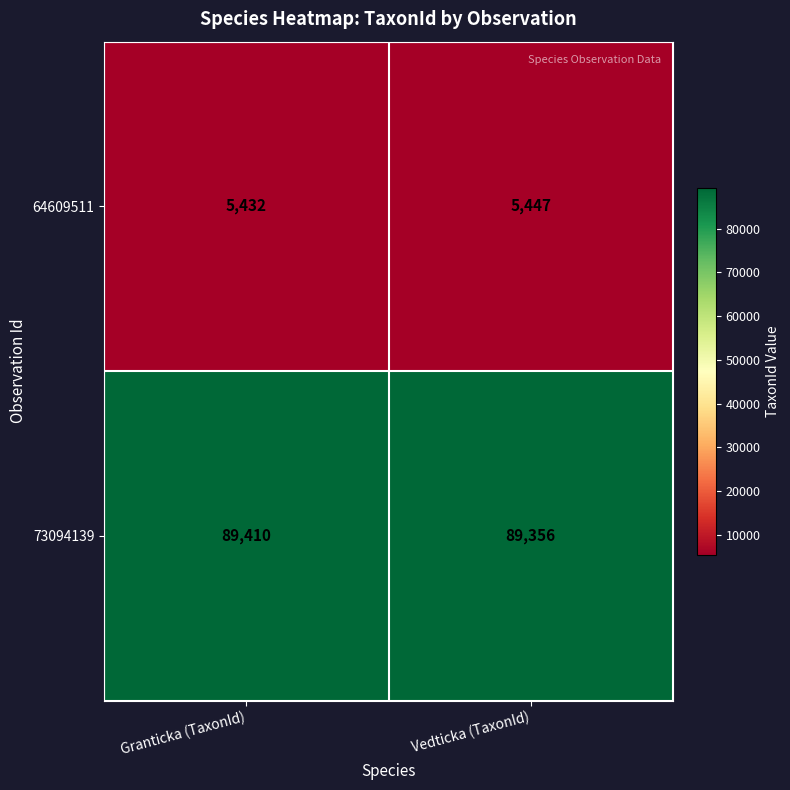

What is the average value of the 64609511 series?

5440